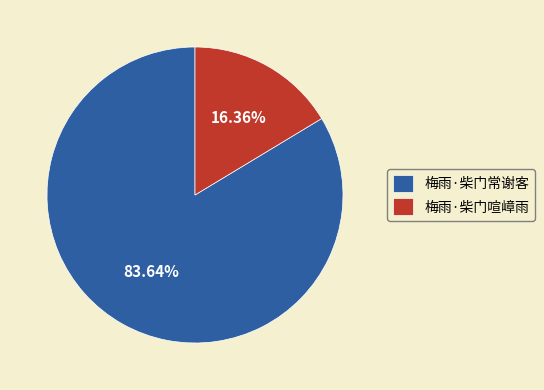

How many slices are in this pie chart?

2